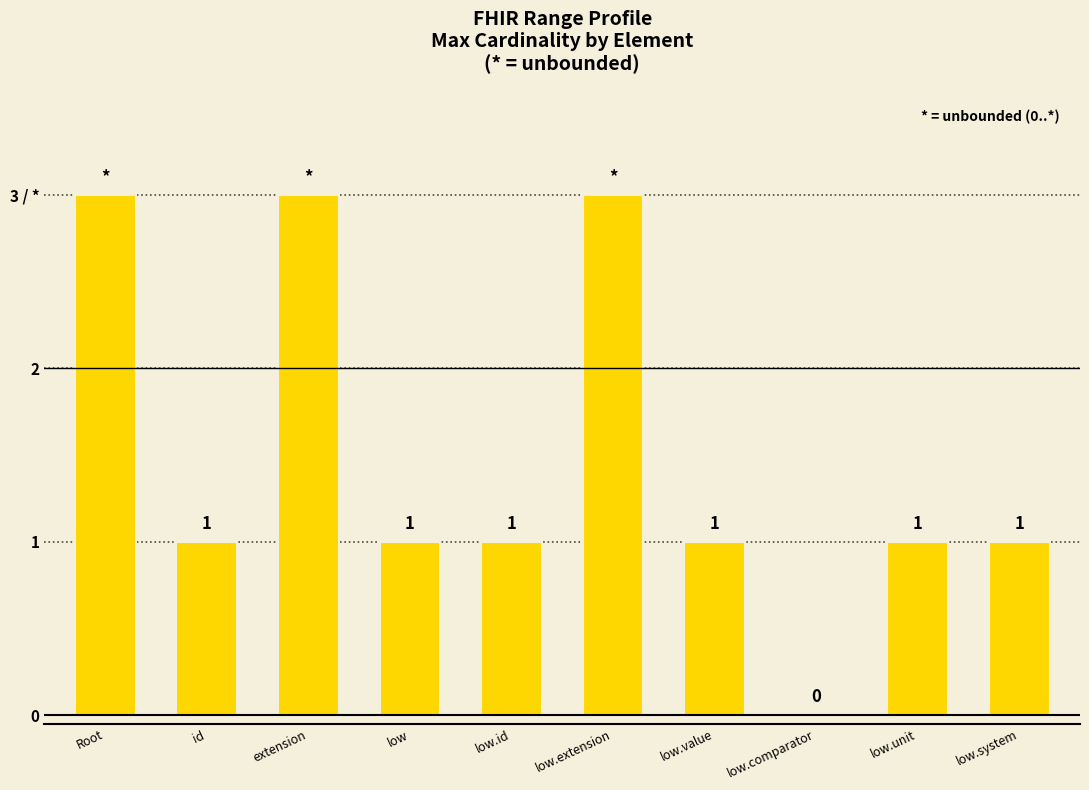

At which category does the chart reach its peak across all series?

Root